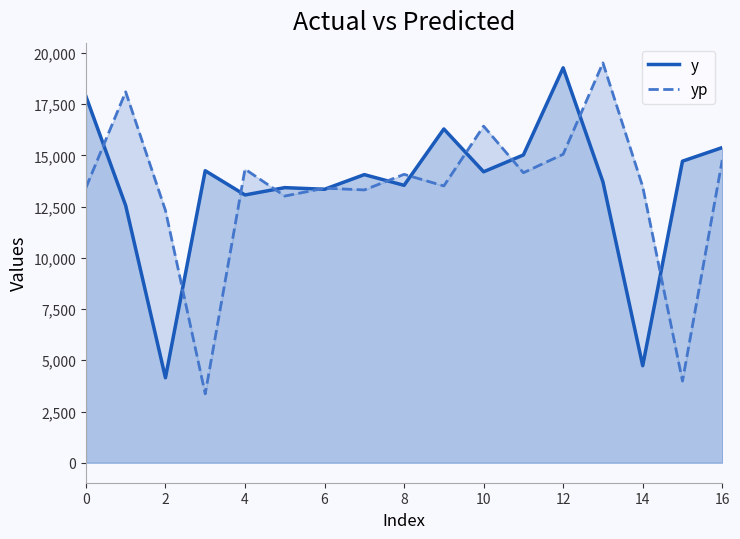

How many values in the yp series exceed 13509?

9